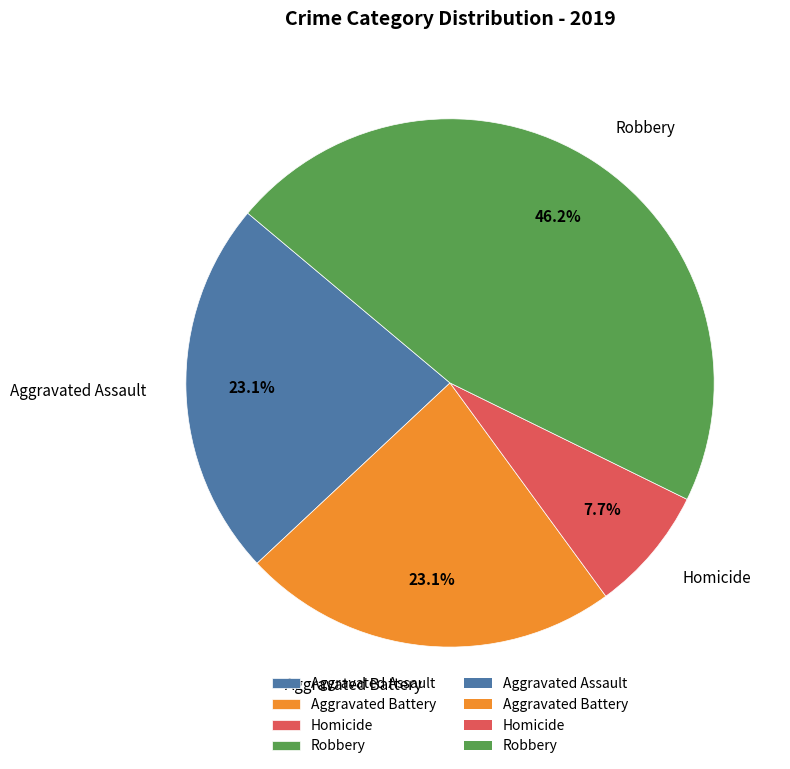

Does any single category account for the majority?

No